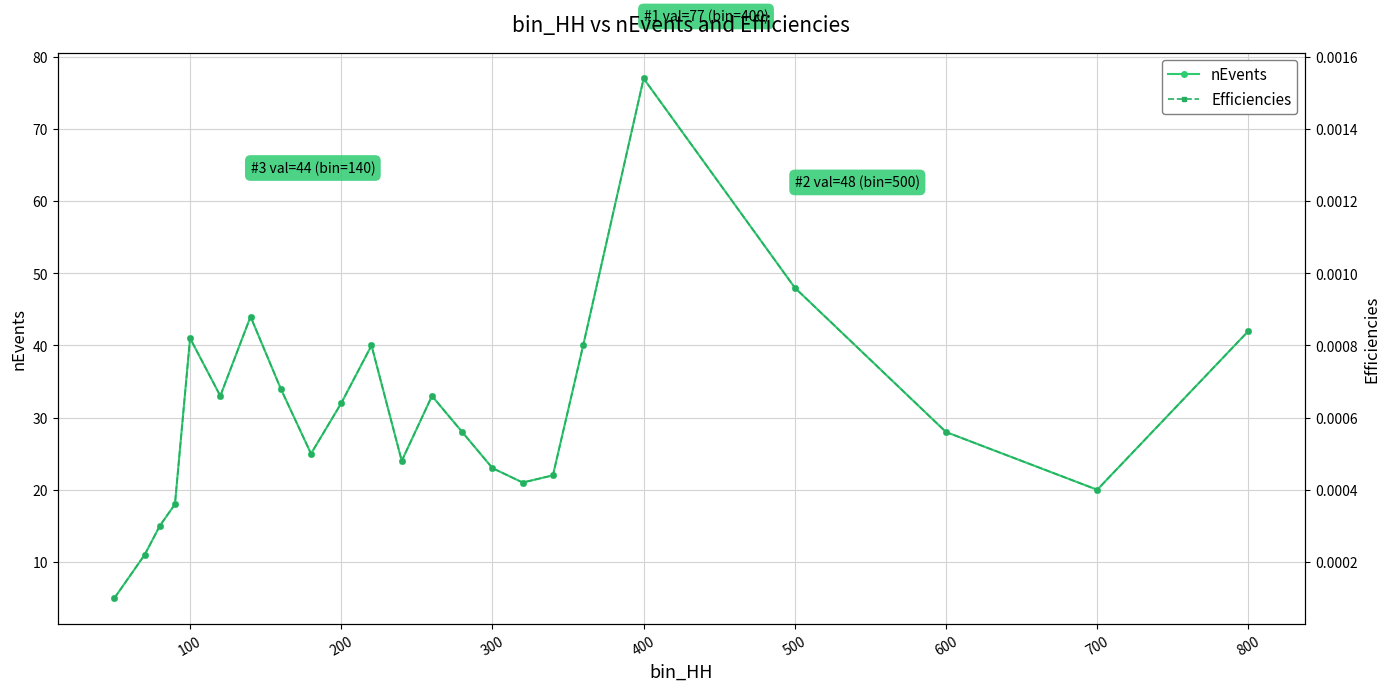

True or false: nEvents and Efficiencies cross at least once.

False